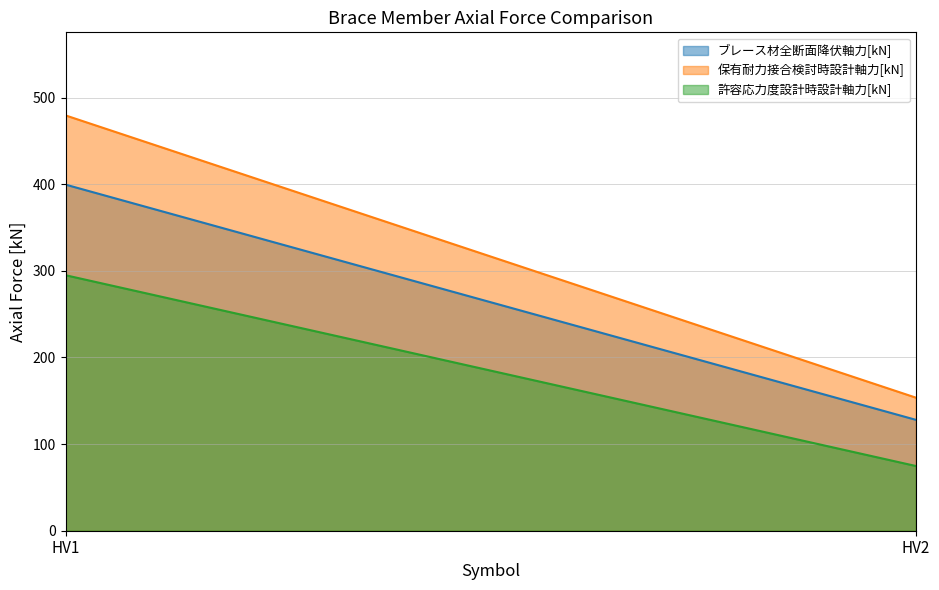

Which series has the largest range (max minus min)?

保有耐力接合検討時設計軸力[kN]